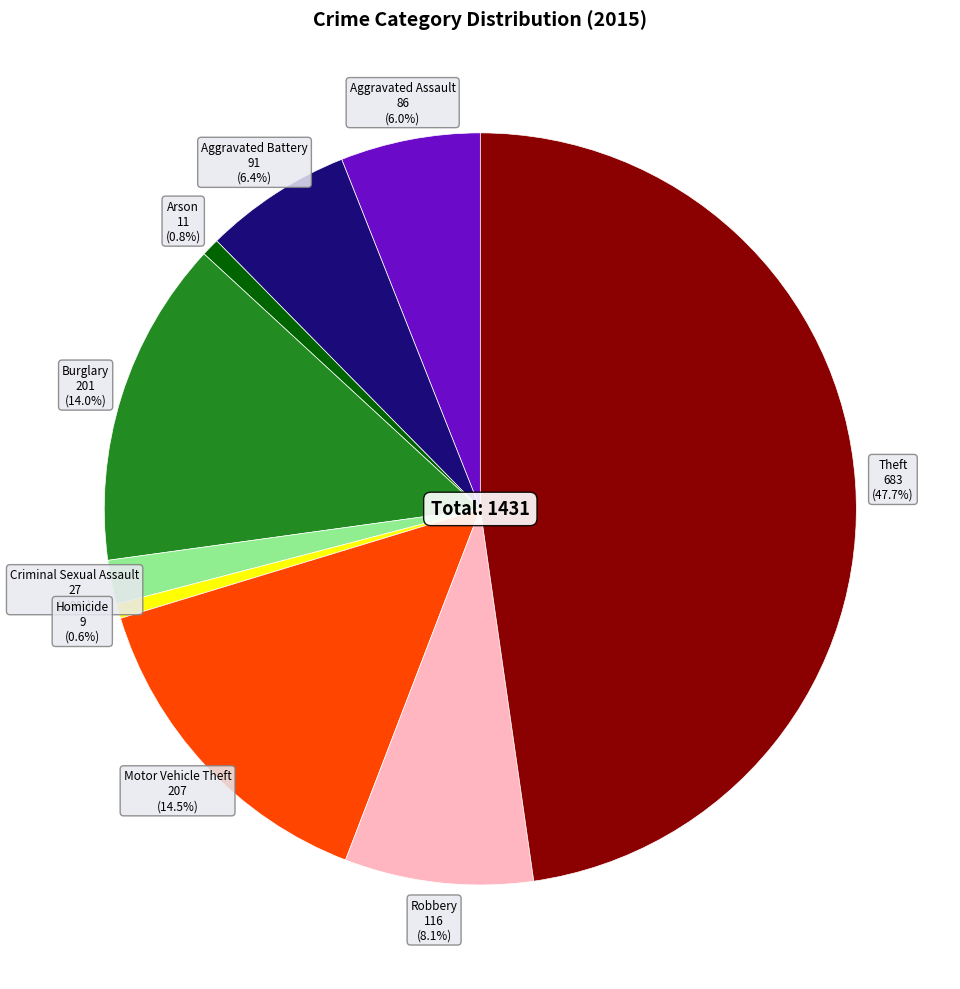

Is there a majority slice in this chart?

No